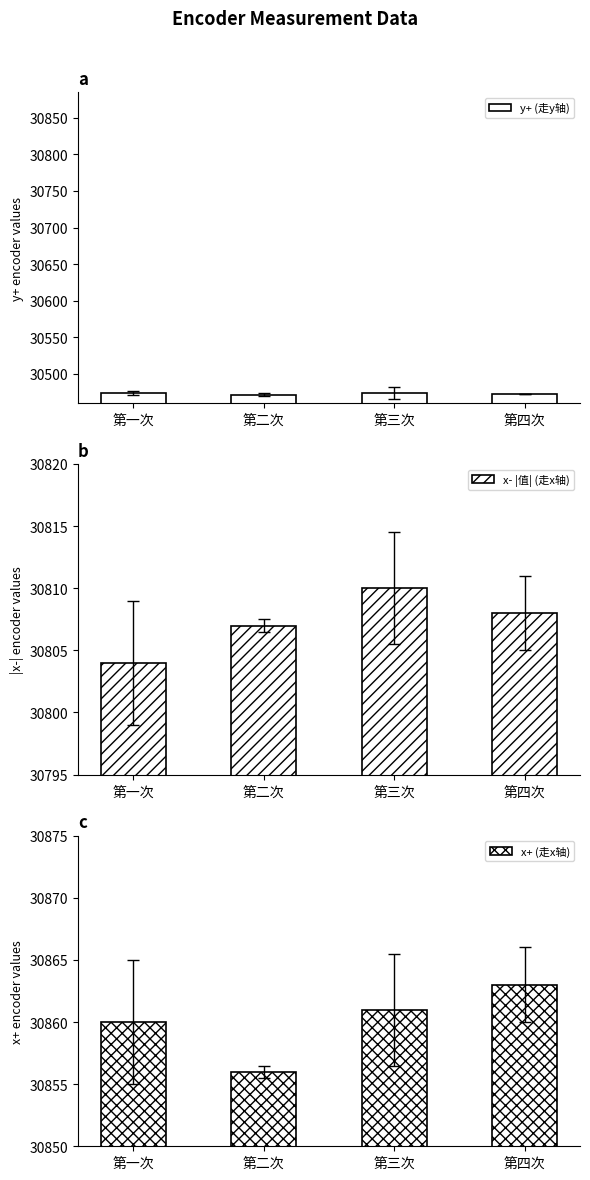

Between 第一次 and 第二次, which series saw the biggest shift?

x+ (走x轴)